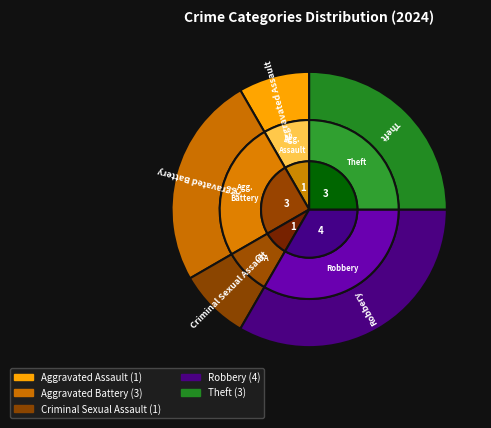

Count the number of slices in the pie.

5